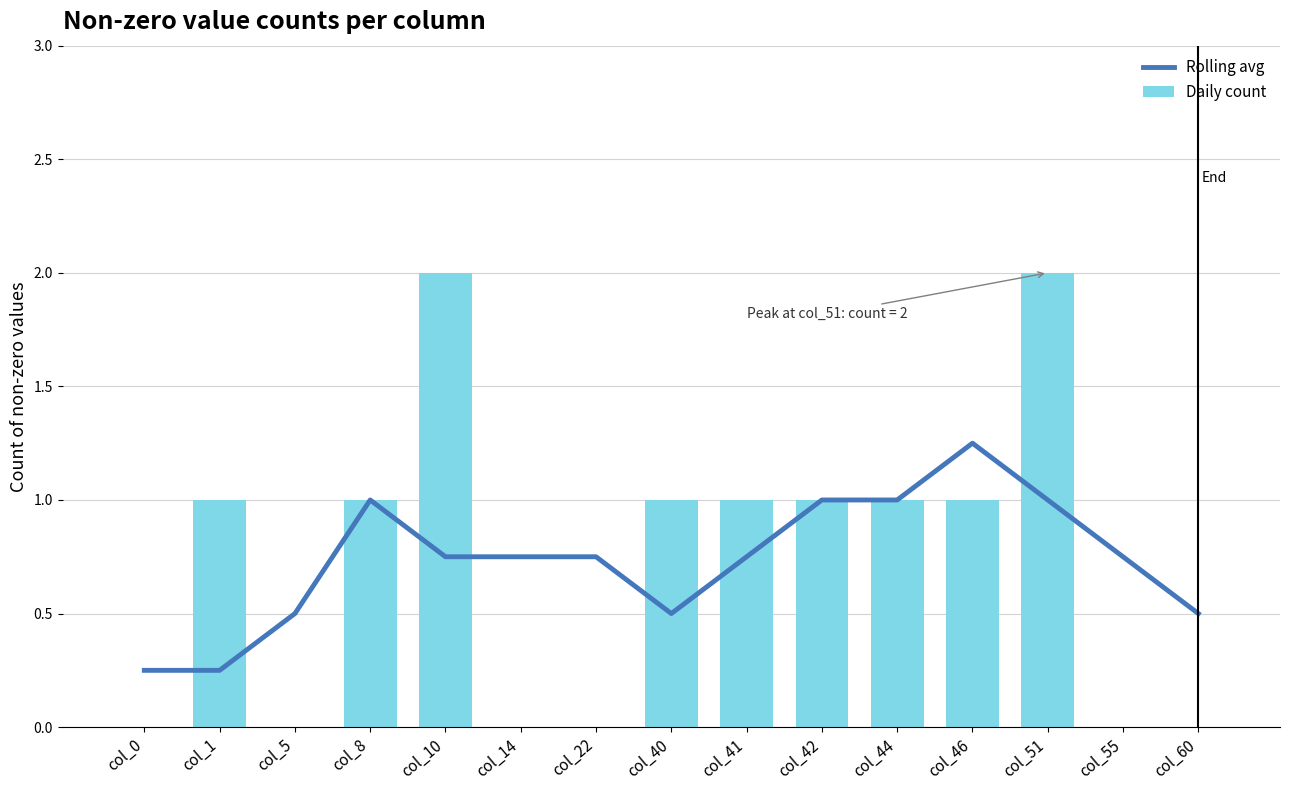

What is the sum of all Rolling avg values?

11.0